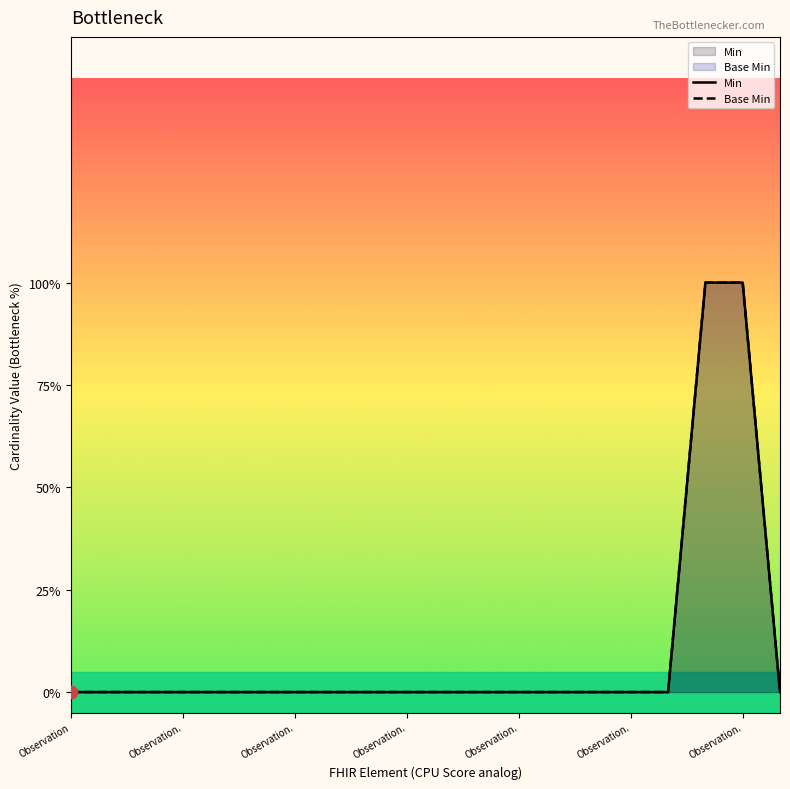

Which series reaches the maximum Y coordinate?

Min